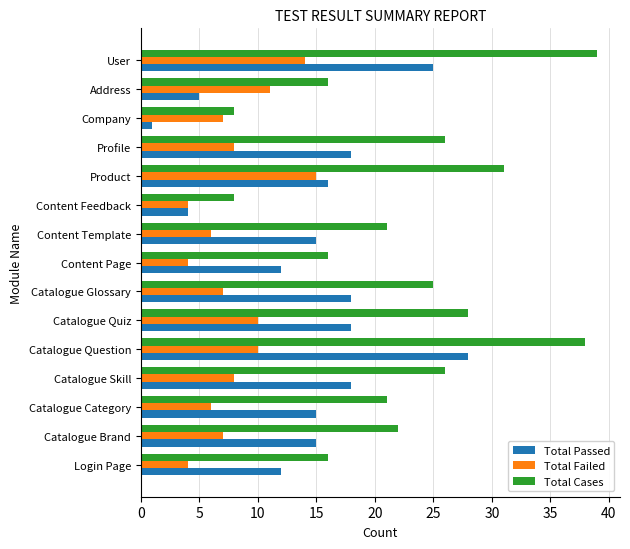

What is the difference between the maximum and minimum values in the Total Passed series?

27